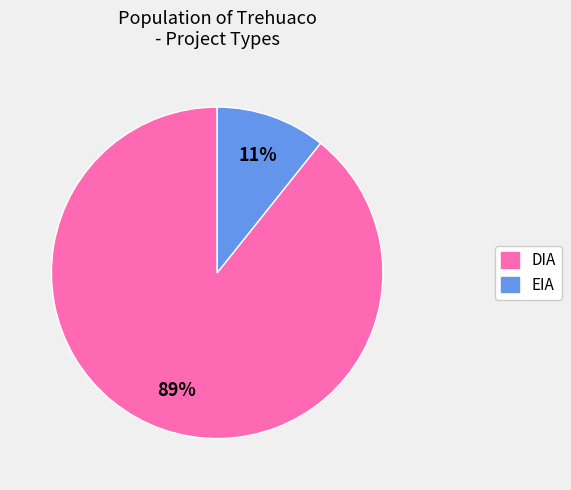

What is the largest slice in the pie chart?

DIA